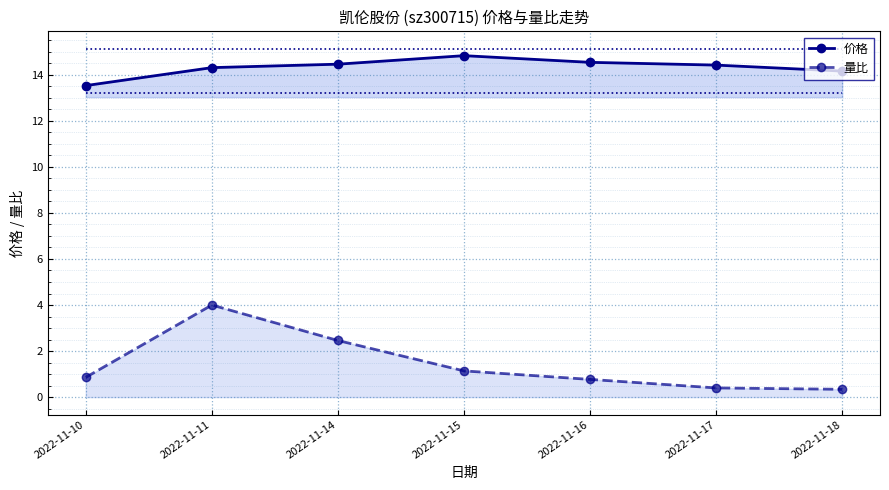

What is the difference between the 量比 values at 2022-11-11 and 2022-11-18?

3.7